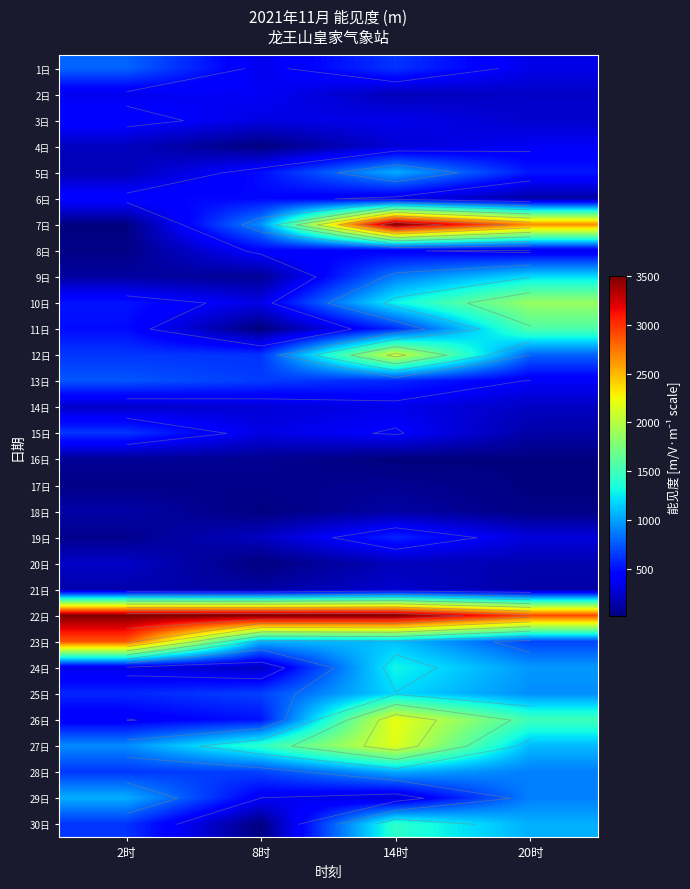

Which has a higher value, 2时 or 14时?

2时